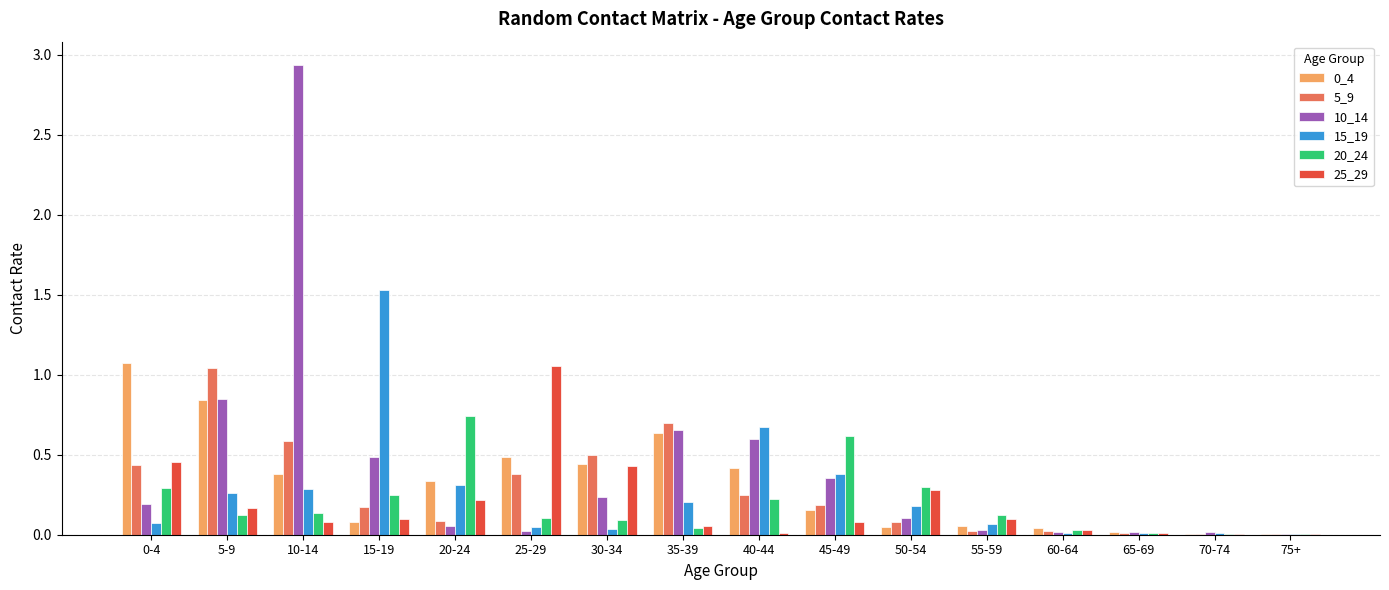

Does the chart contain stacked bars?

No